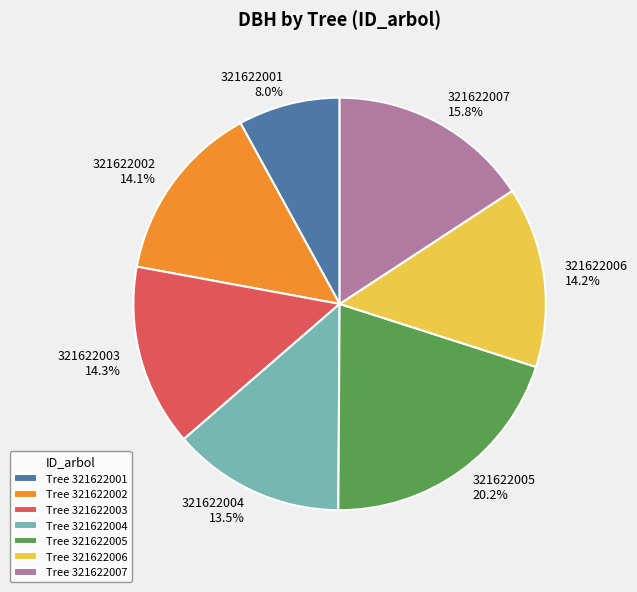

Approximately how many times larger is the value at Tree 321622003 compared to Tree 321622006?

1.0